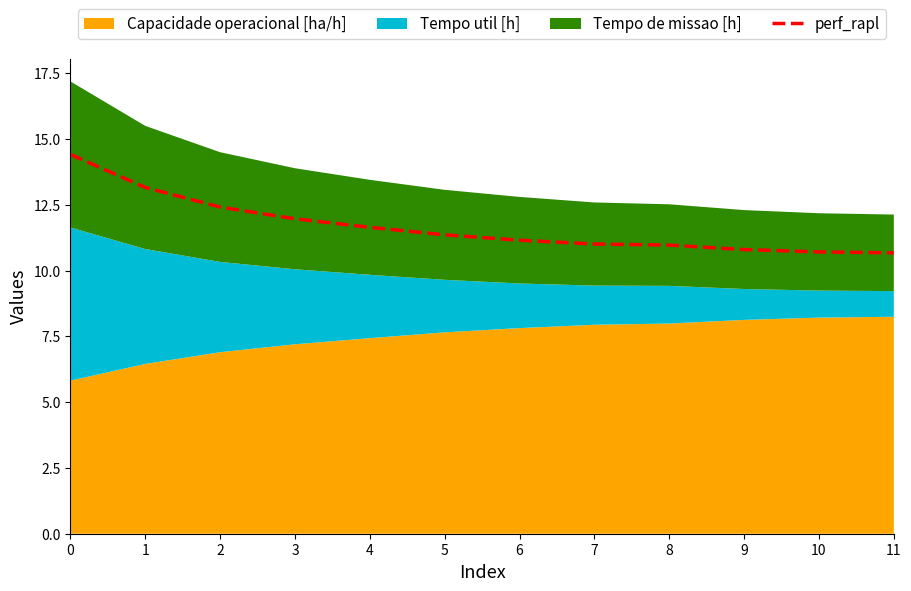

List the labels in order of value, largest first.

0, 1, 2, 3, 4, 5, 6, 7, 8, 9, 10, 11